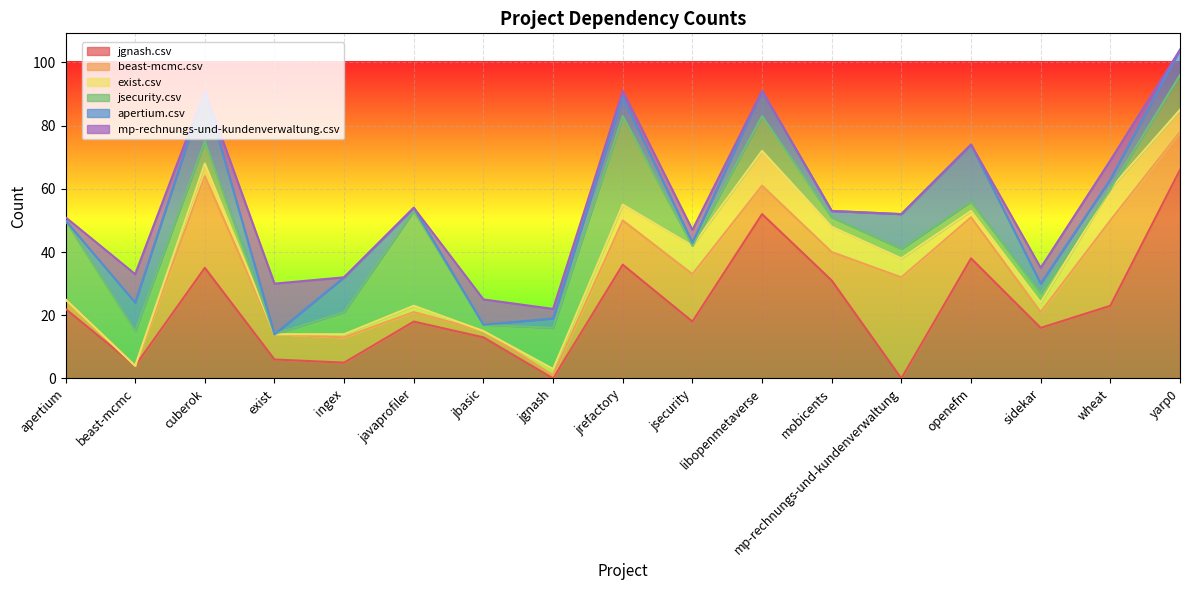

Rank the series by their maximum value, from highest to lowest.

jgnash.csv, beast-mcmc.csv, jsecurity.csv, apertium.csv, mp-rechnungs-und-kundenverwaltung.csv, exist.csv